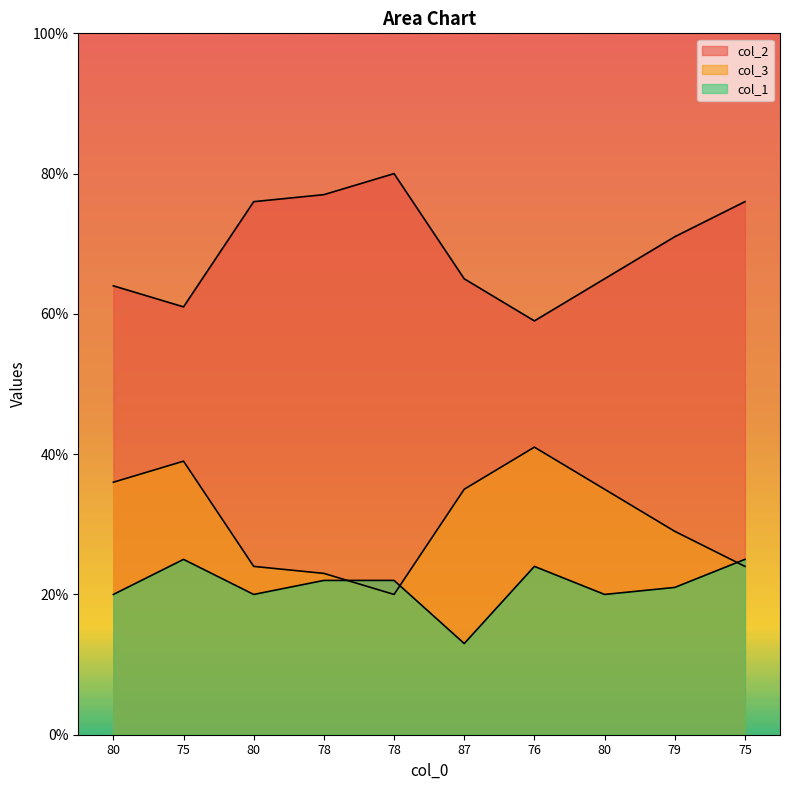

Rank the series at 75 from highest to lowest value.

col_2, col_3, col_1